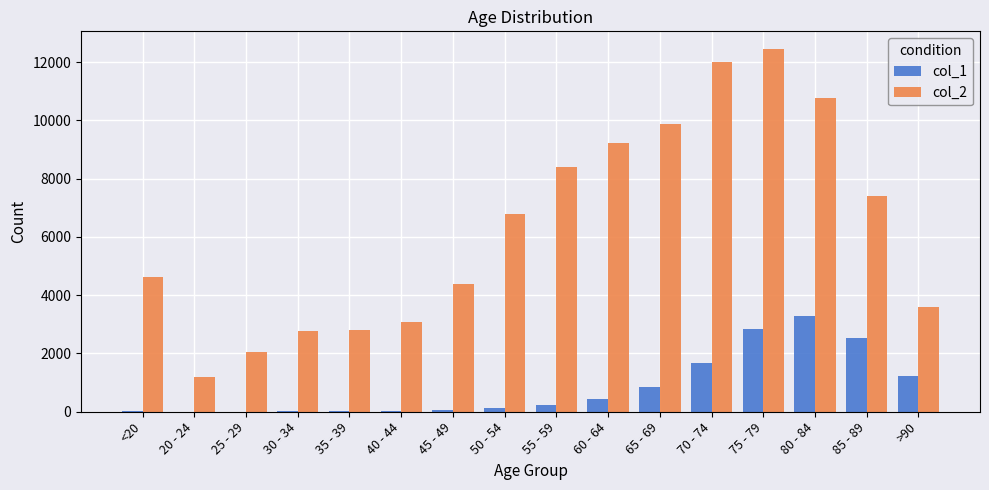

How many categories are shown in the chart?

16